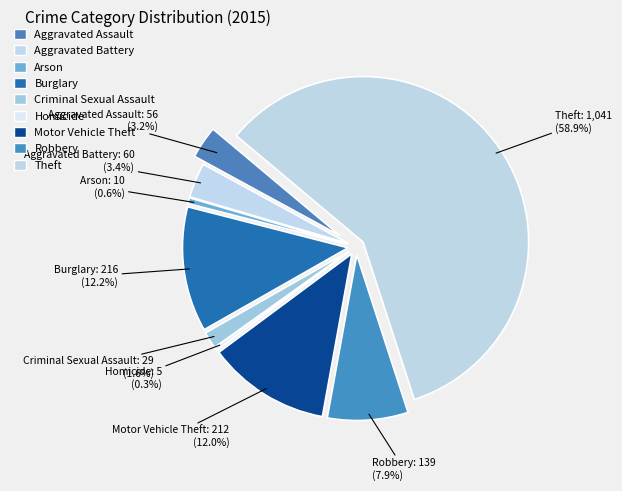

Is it true that Motor Vehicle Theft is 18% of the pie?

False